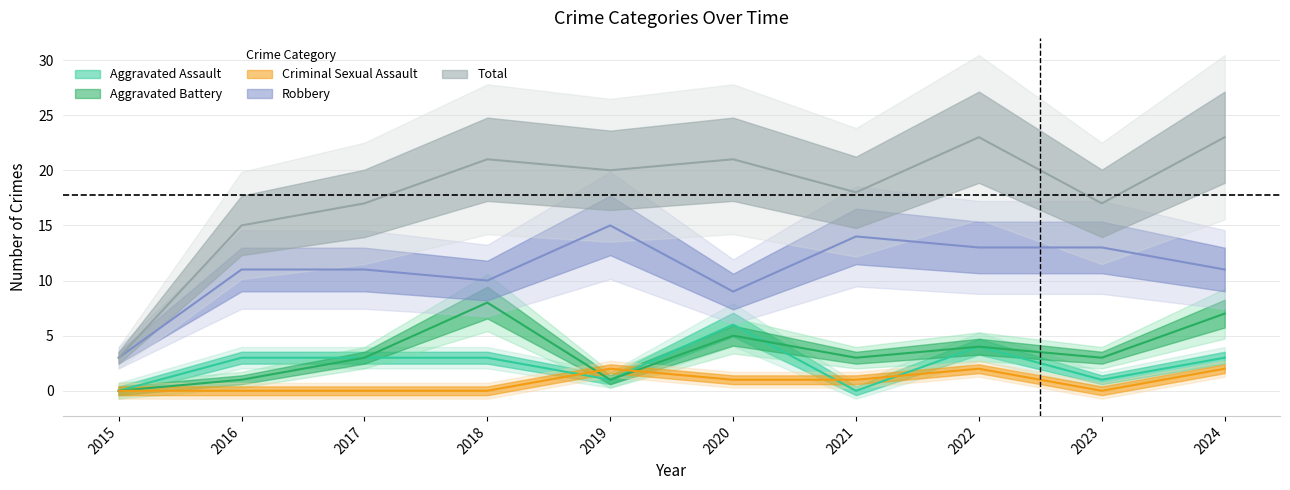

At which category is the sum across all series the highest?

2022